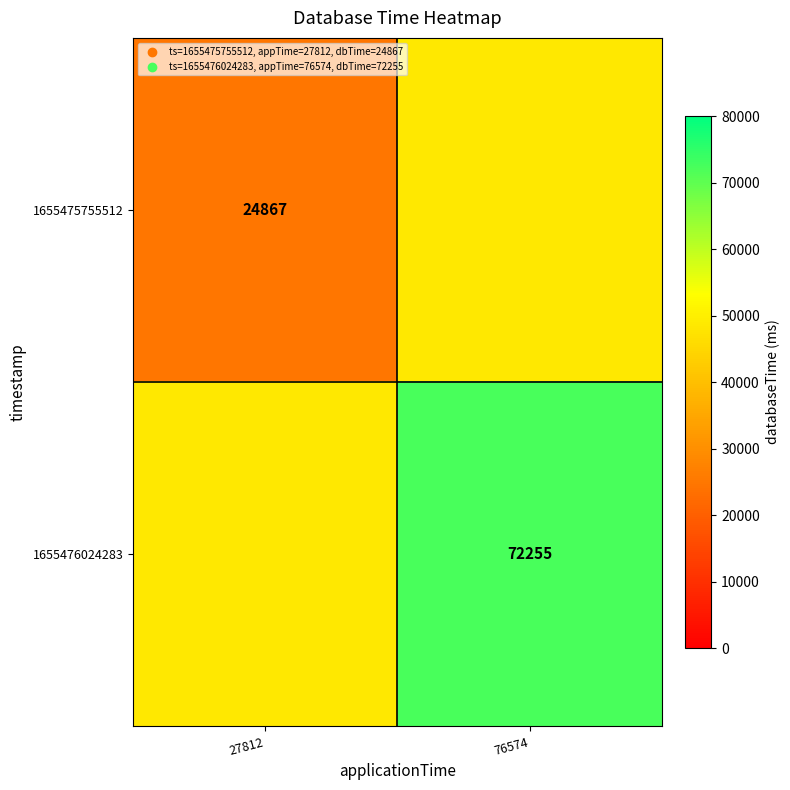

The value of 1655475755512 at 27812 is 5389. True or false?

False